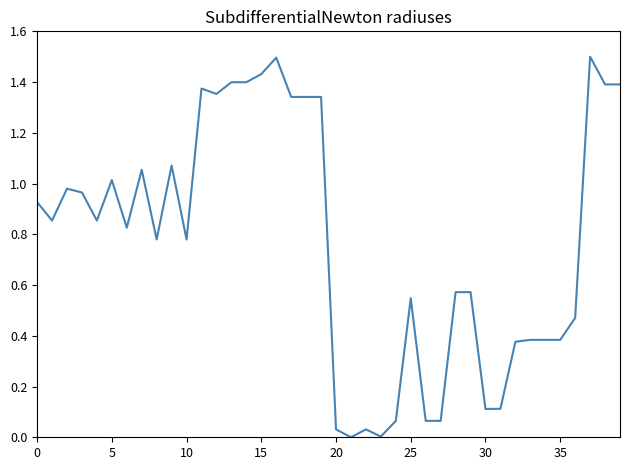

What is the greatest value displayed?

1.5